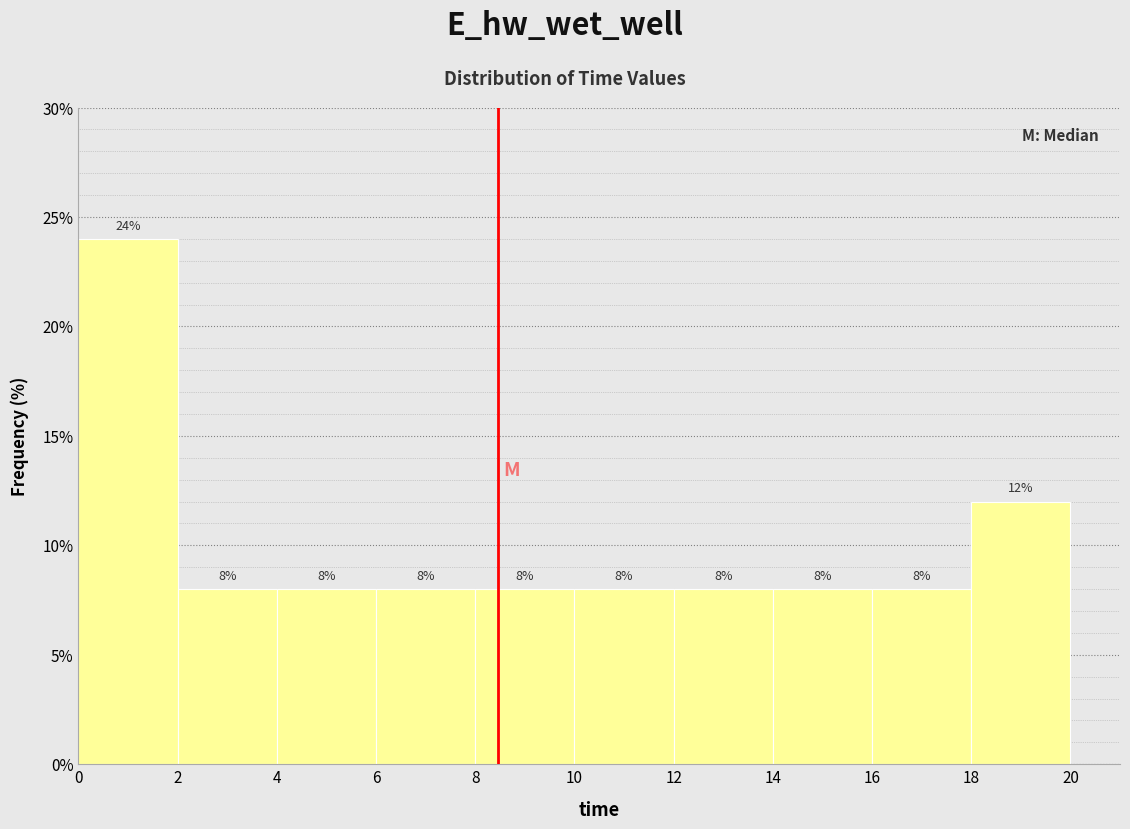

Over which range of the x-axis is the bar tallest?

0 to 2